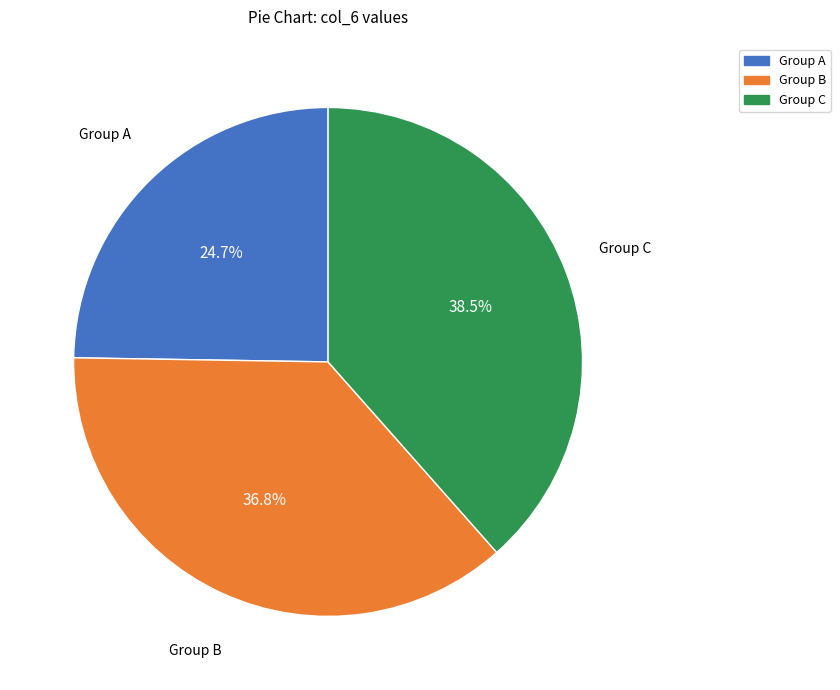

What is the smallest slice in the pie chart?

Group A